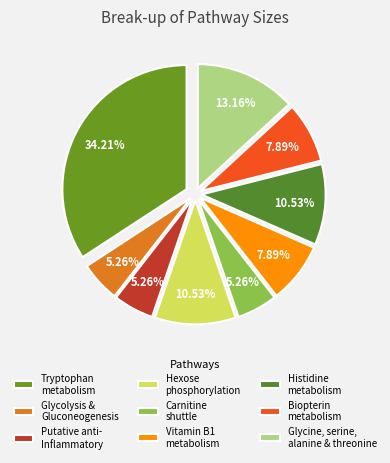

Rank the categories by value from lowest to highest.

Glycolysis and Gluconeogenesis, Putative anti-Inflammatory metabolites, Carnitine shuttle, Vitamin B1 (thiamin) metabolism, Biopterin metabolism, Hexose phosphorylation, Histidine metabolism, Glycine, serine, alanine and threonine, Tryptophan metabolism